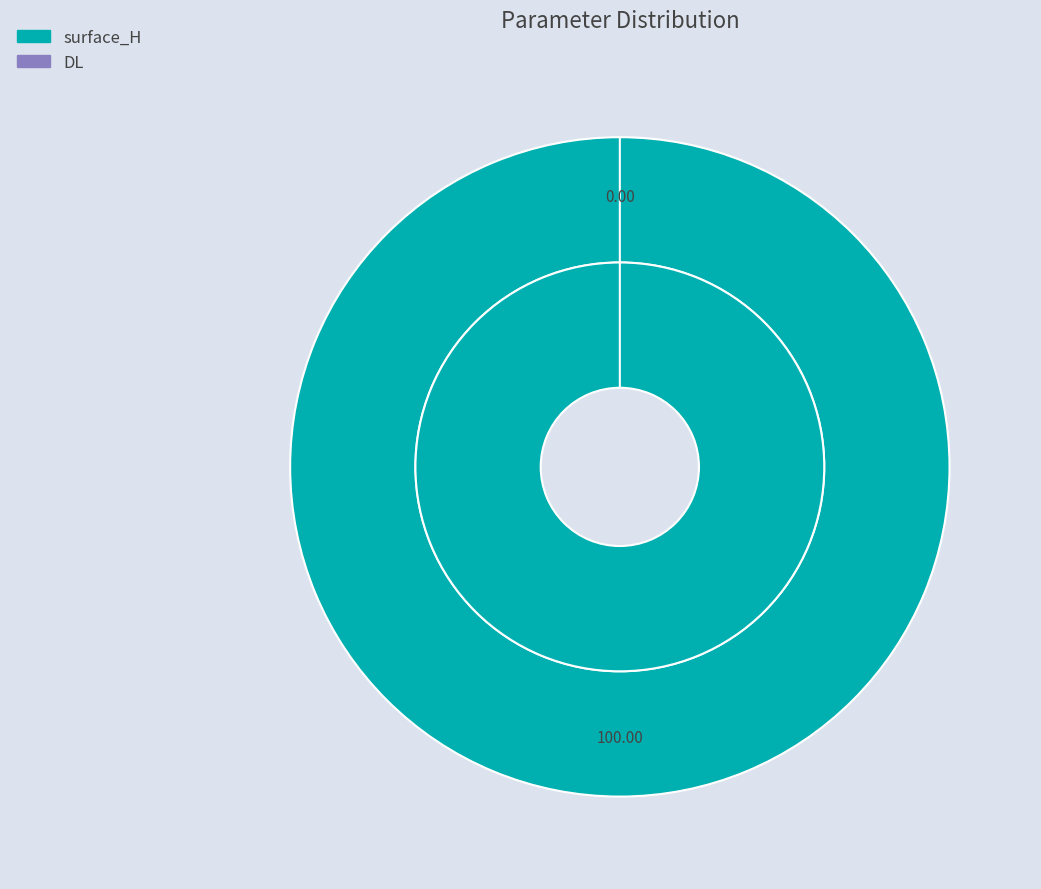

What is the smallest slice in the pie chart?

DL